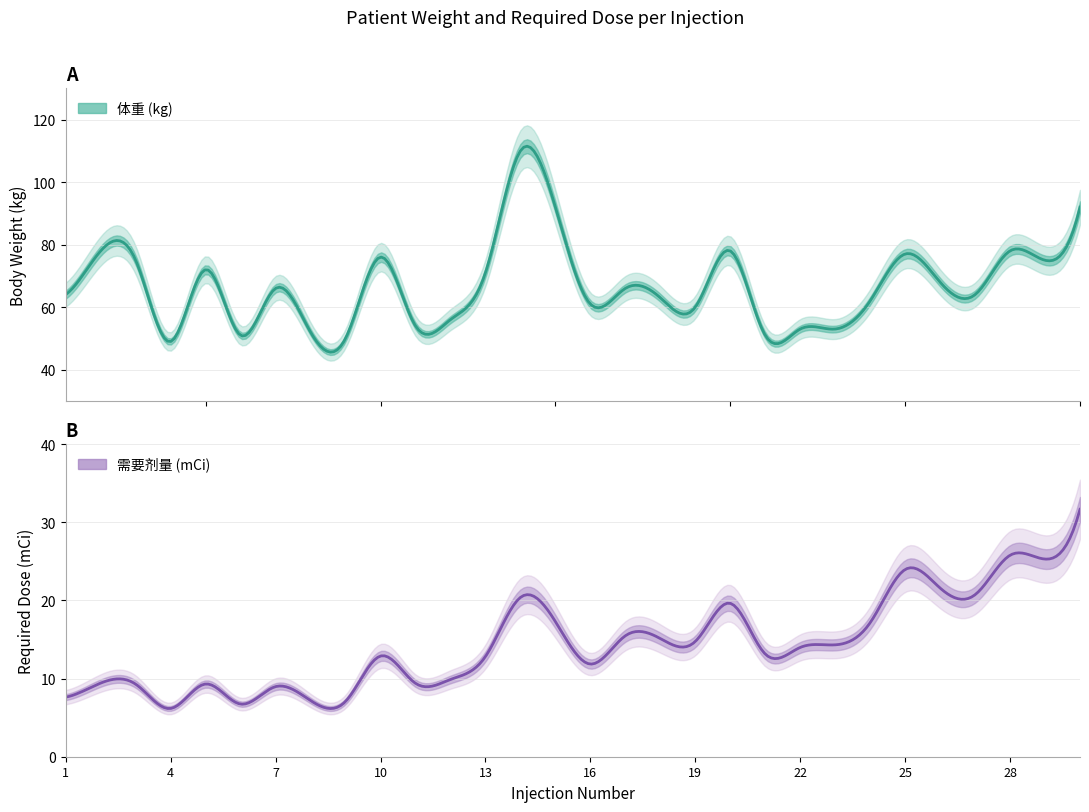

How many data points in 体重 are less than 66?

15